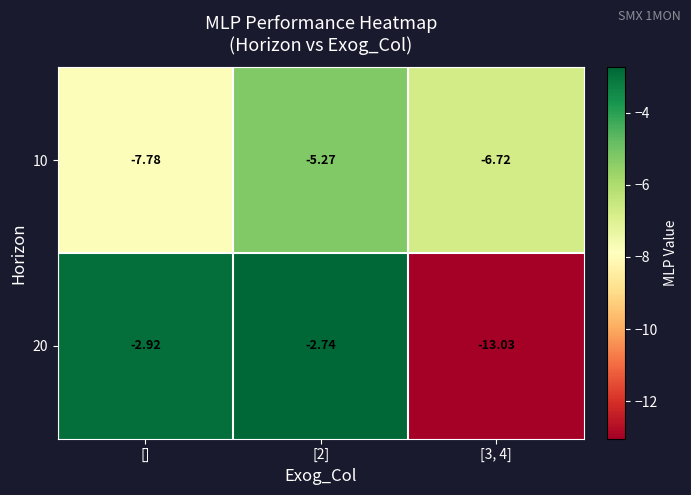

Rank the series at [] from highest to lowest value.

20, 10